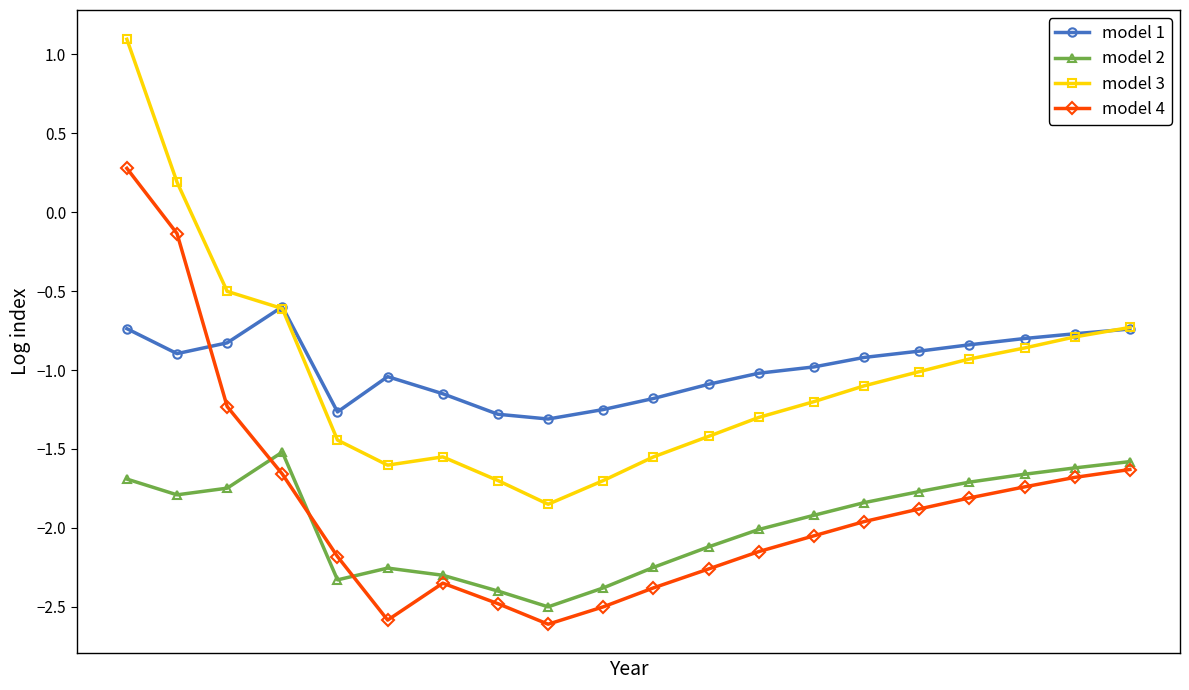

Rank the series by their maximum value, from highest to lowest.

model 3, model 4, model 1, model 2